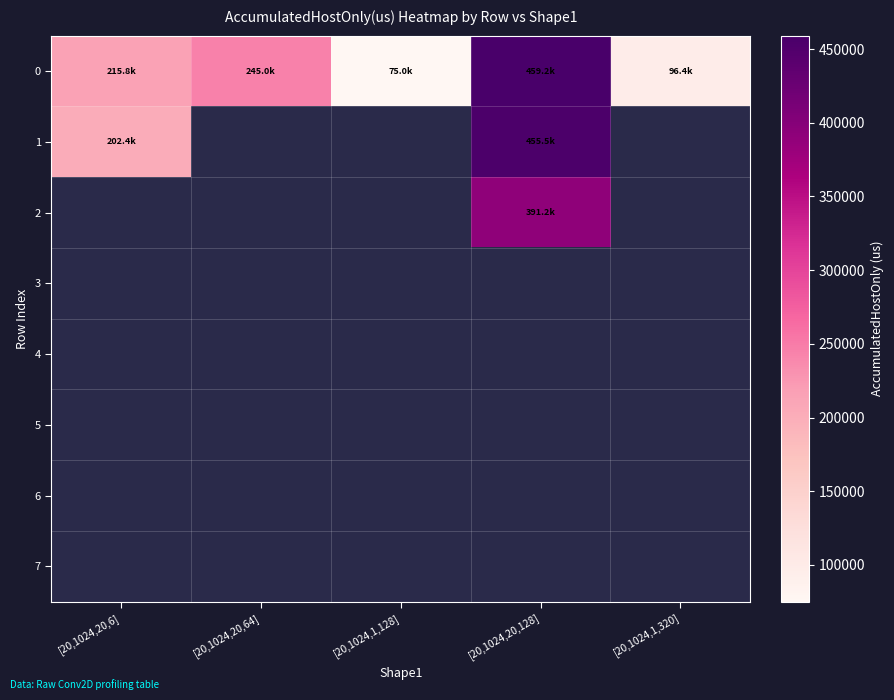

What is the total value across all series at [20,1024,20,6]?

418155.6